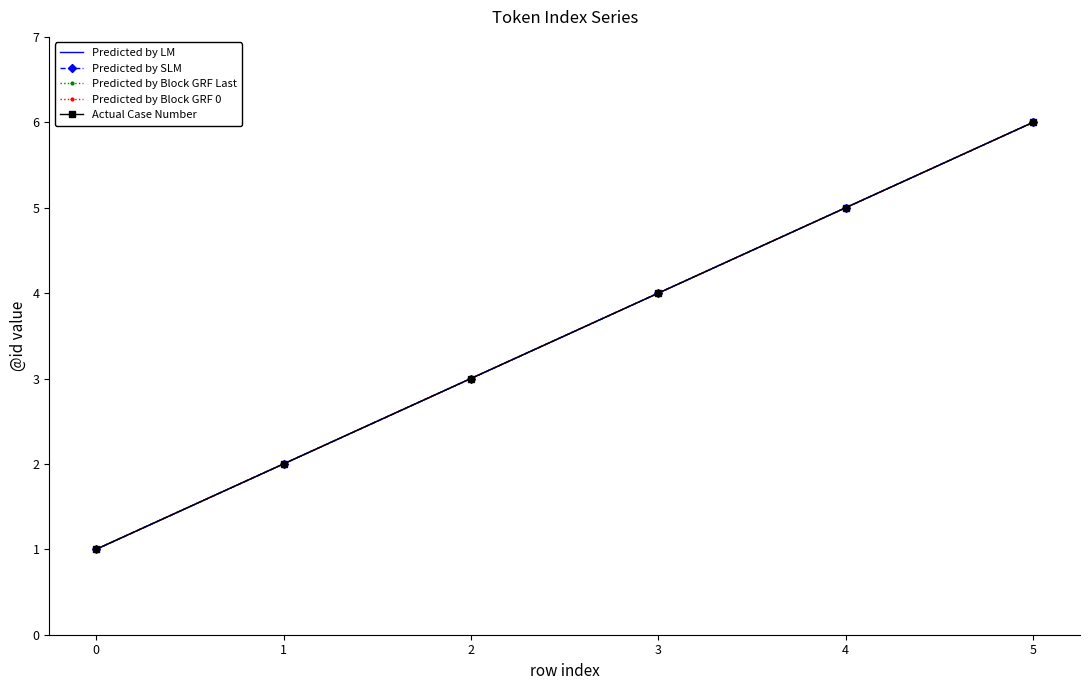

Which series has the widest spread of values?

Predicted by LM